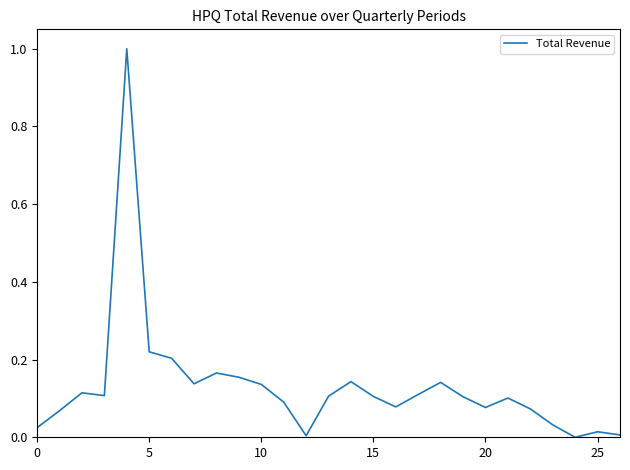

What is the maximum value shown in the chart?

1.0